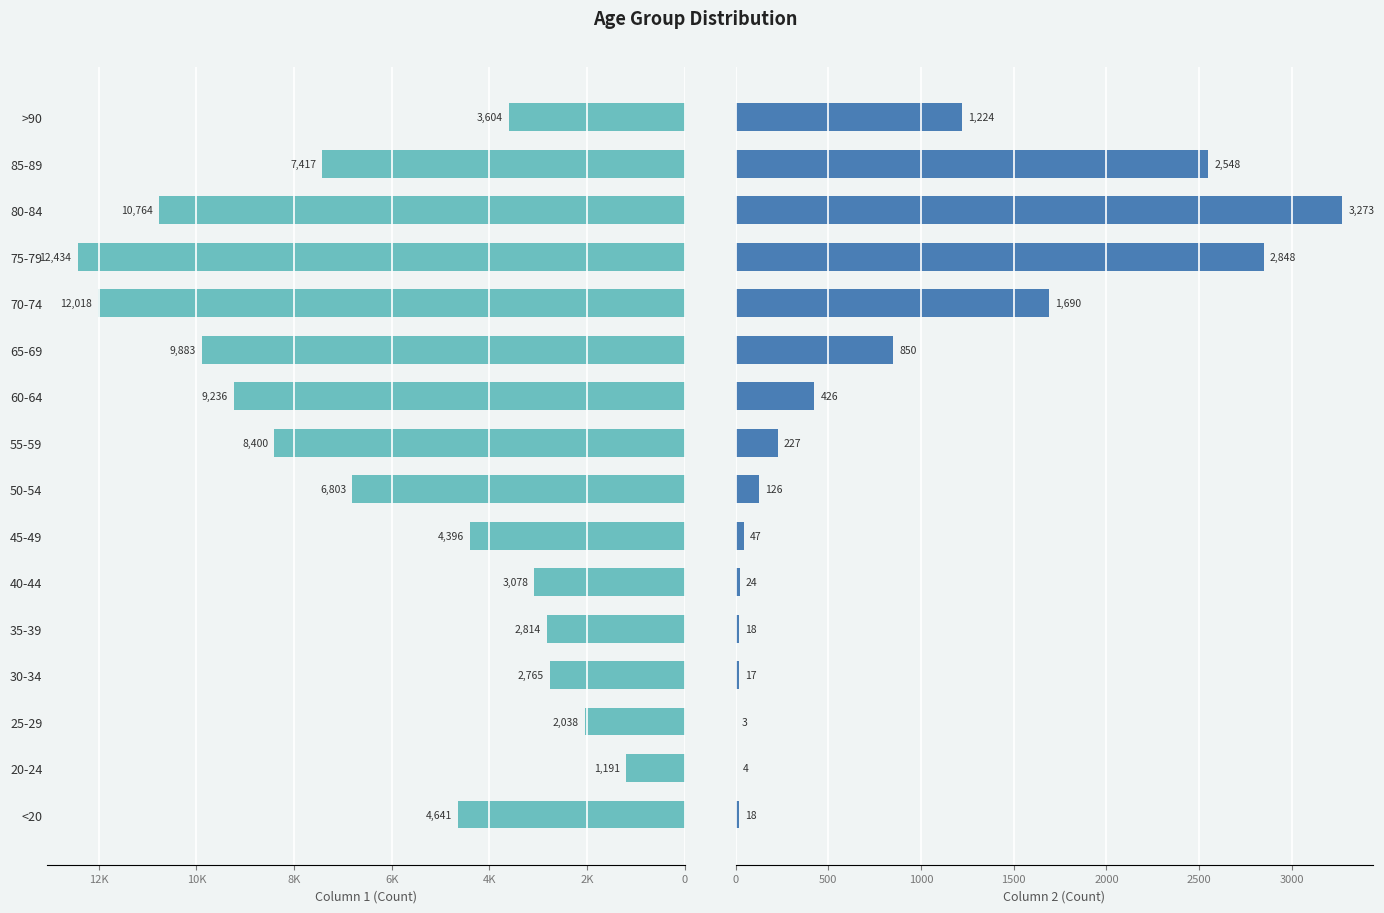

Reading left to right, list all the values displayed in this chart.

1: <20=4641	20-24=1191	25-29=2038	30-34=2765	35-39=2814	40-44=3078	45-49=4396	50-54=6803	55-59=8400	60-64=9236	65-69=9883	70-74=12018	75-79=12434	80-84=10764	85-89=7417	>90=3604
2: <20=18	20-24=4	25-29=3	30-34=17	35-39=18	40-44=24	45-49=47	50-54=126	55-59=227	60-64=426	65-69=850	70-74=1690	75-79=2848	80-84=3273	85-89=2548	>90=1224